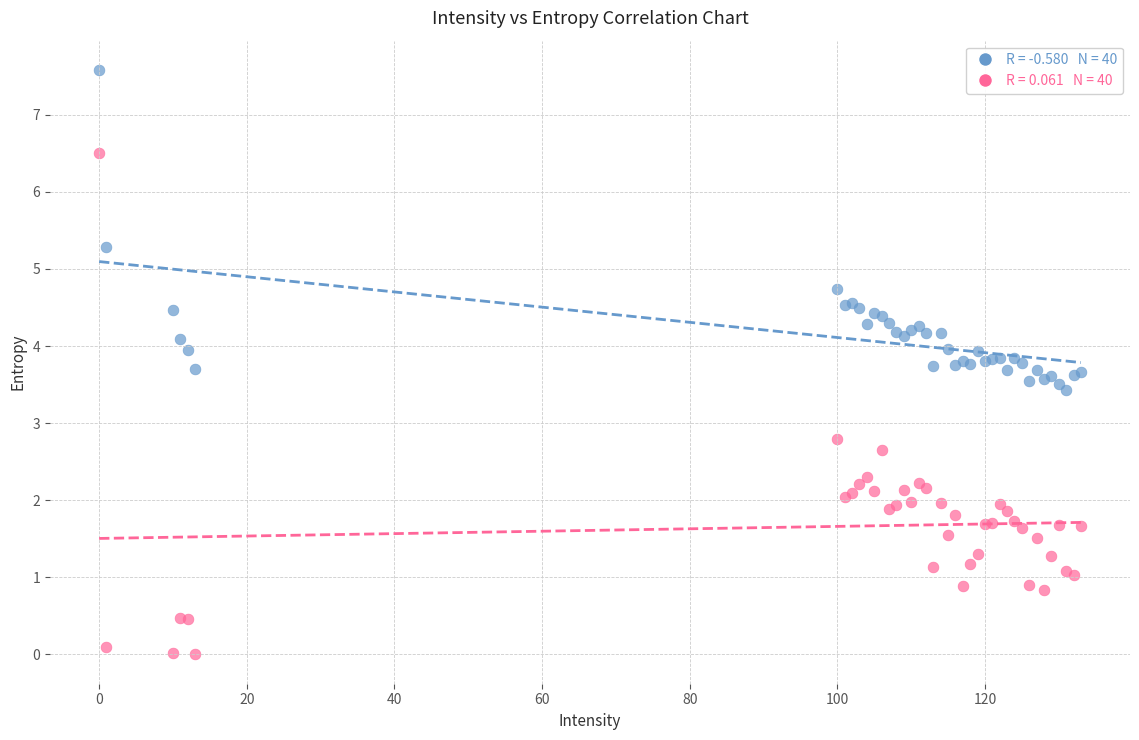

Across all series, what Y value is closest to 3?

2.8